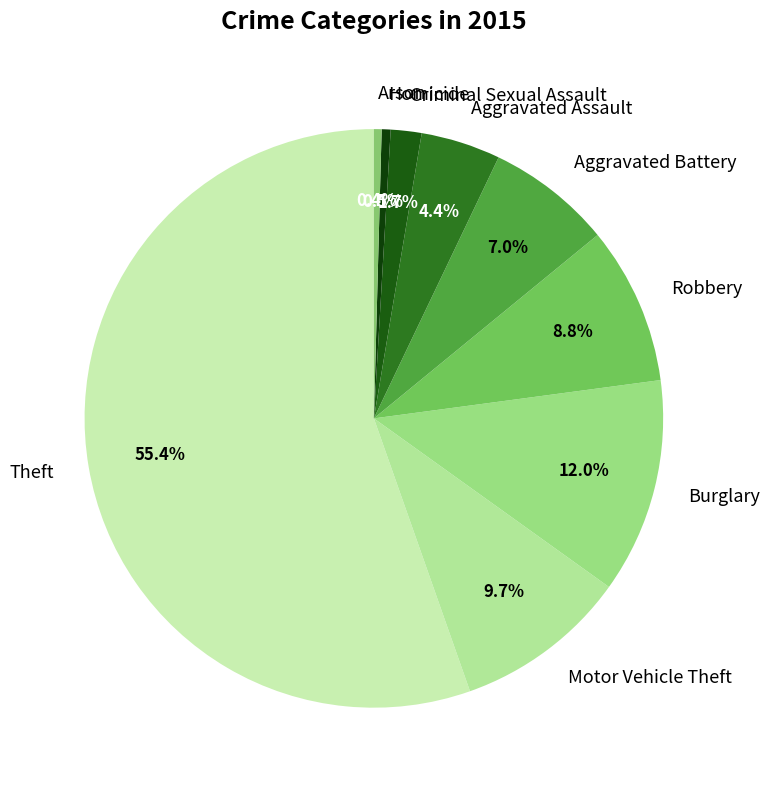

Does any single category account for the majority?

Yes